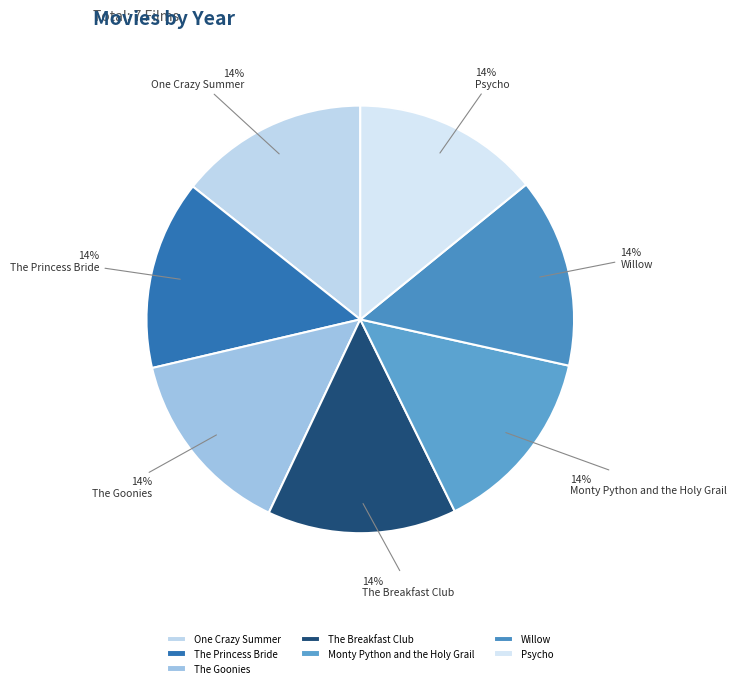

Do One Crazy Summer and The Goonies together represent more than half of the pie?

No